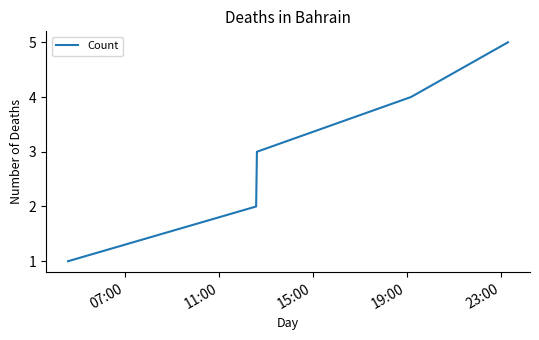

True or false: there are more than 0 points higher than both neighbors.

False